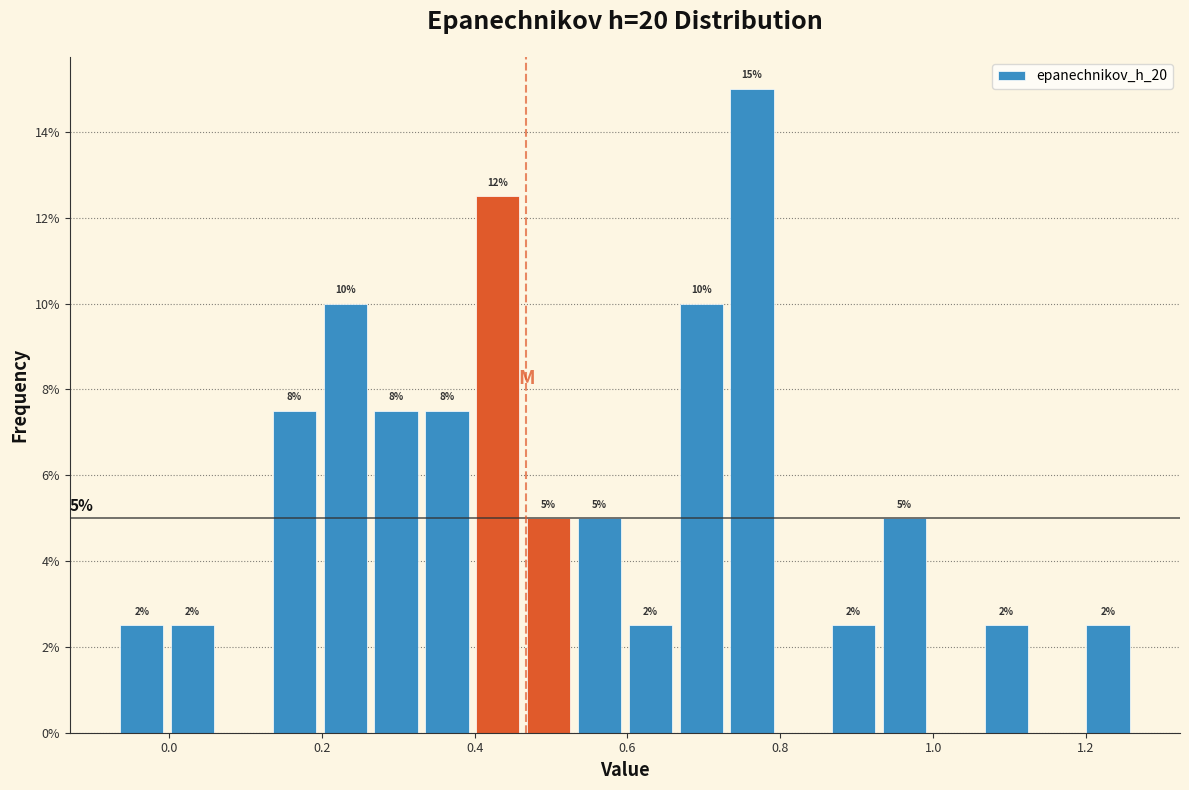

Around what value on the x-axis is the tallest bar? Give the approximate position of its centre, as read against the axis.

0.76